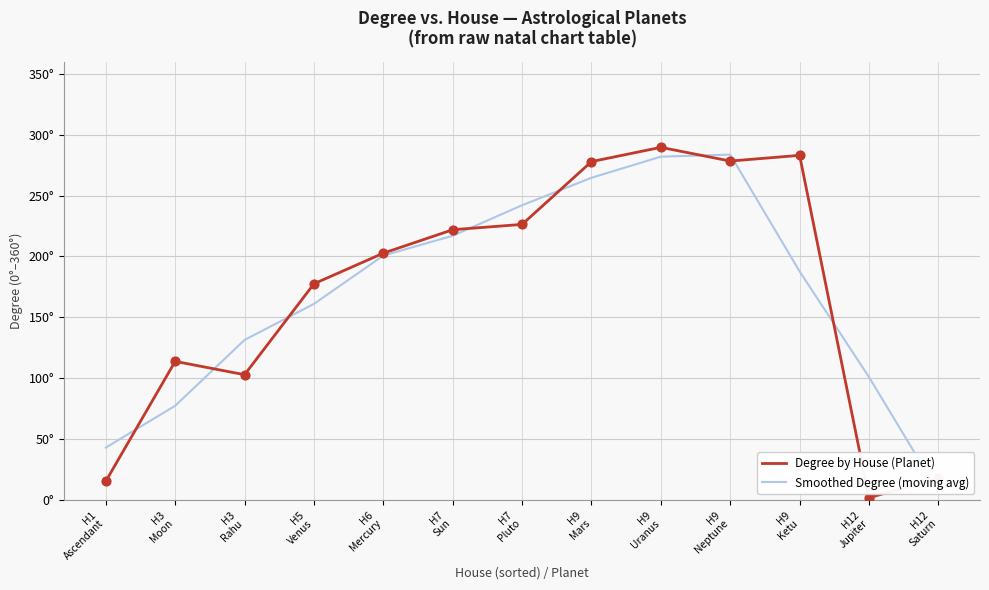

At how many categories does at least one series exceed 62?

11